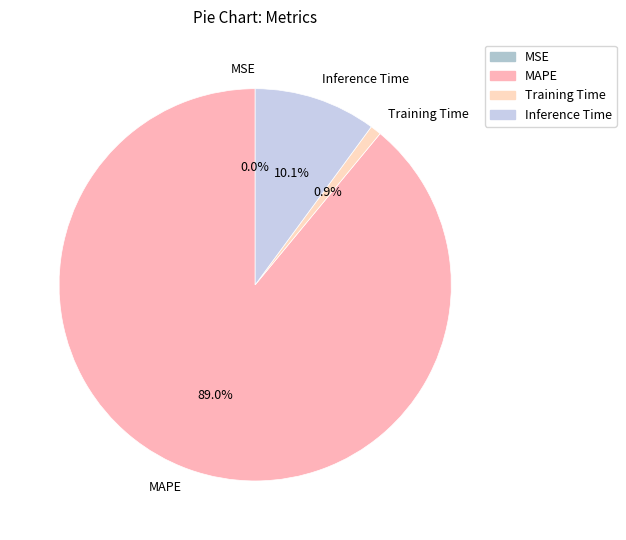

To the nearest percent, what percentage of the pie is MAPE?

89%